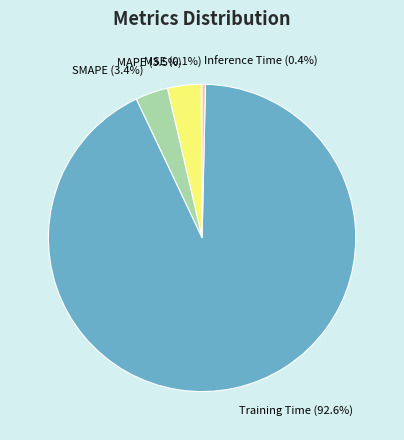

What is the majority slice?

Training Time